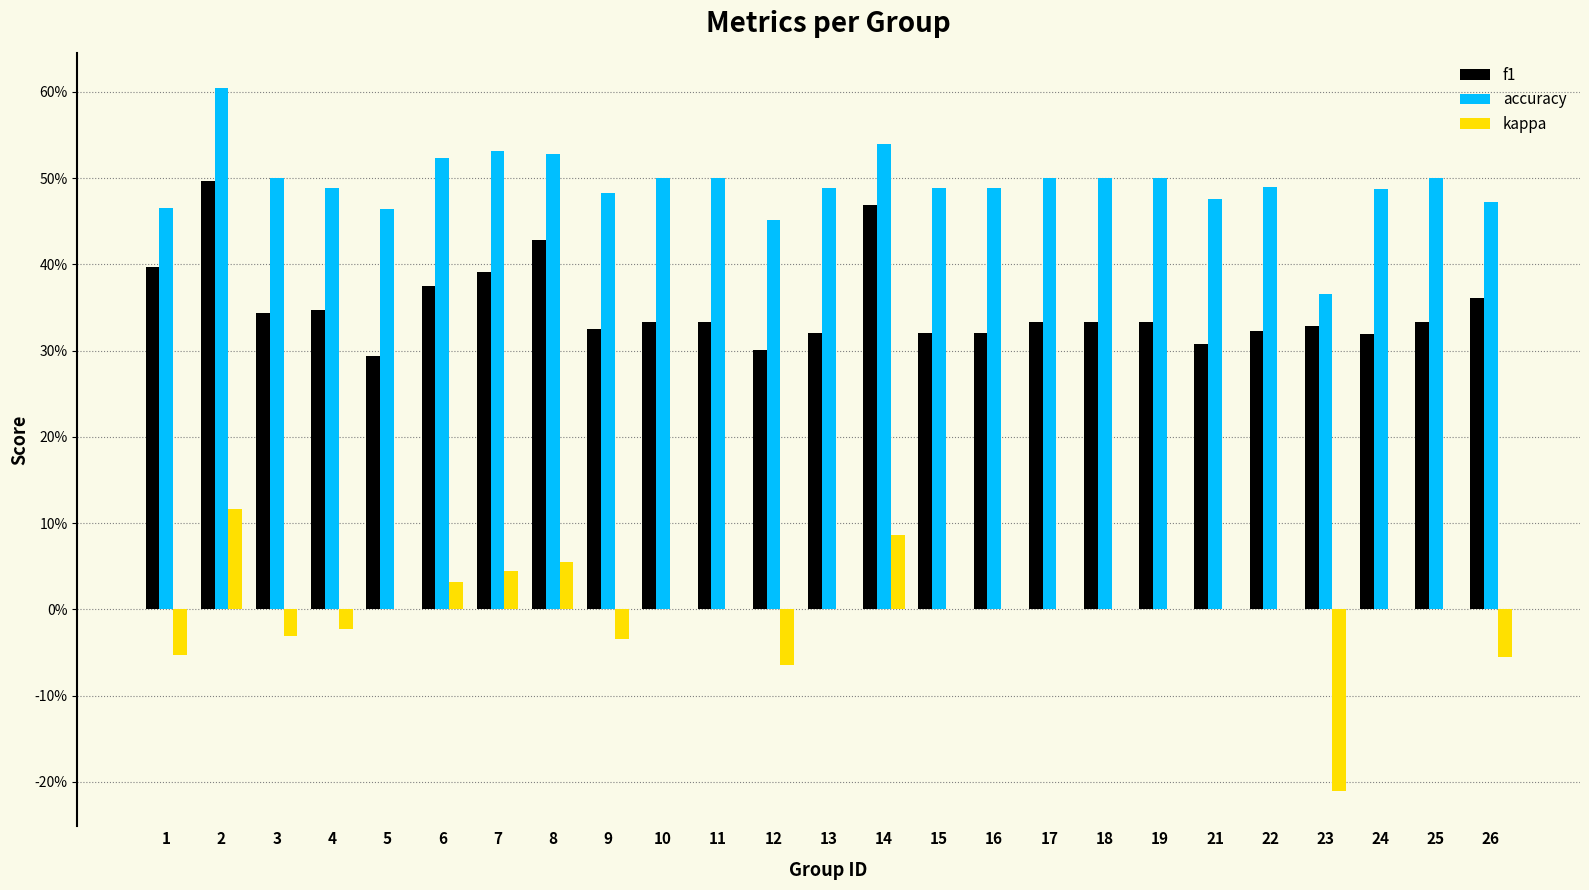

Reading left to right, list all the values displayed in this chart.

f1: 1=0.4	2=0.5	3=0.3	4=0.3	5=0.3	6=0.4	7=0.4	8=0.4	9=0.3	10=0.3	11=0.3	12=0.3	13=0.3	14=0.5	15=0.3	16=0.3	17=0.3	18=0.3	19=0.3	21=0.3	22=0.3	23=0.3	24=0.3	25=0.3	26=0.4
accuracy: 1=0.5	2=0.6	3=0.5	4=0.5	5=0.5	6=0.5	7=0.5	8=0.5	9=0.5	10=0.5	11=0.5	12=0.5	13=0.5	14=0.5	15=0.5	16=0.5	17=0.5	18=0.5	19=0.5	21=0.5	22=0.5	23=0.4	24=0.5	25=0.5	26=0.5
kappa: 1=-0.1	2=0.1	3=-0.0	4=-0.0	5=0.0	6=0.0	7=0.0	8=0.1	9=-0.0	10=0.0	11=0.0	12=-0.1	13=0.0	14=0.1	15=0.0	16=0.0	17=0.0	18=0.0	19=0.0	21=0.0	22=0.0	23=-0.2	24=0.0	25=0.0	26=-0.1